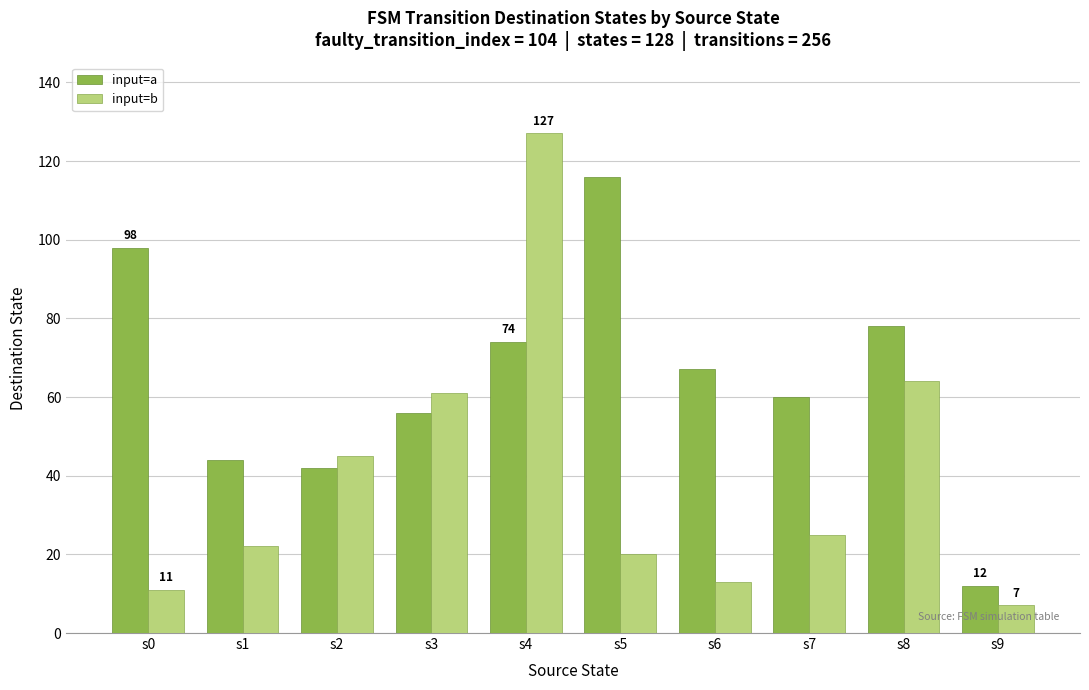

Does the chart contain stacked bars?

No